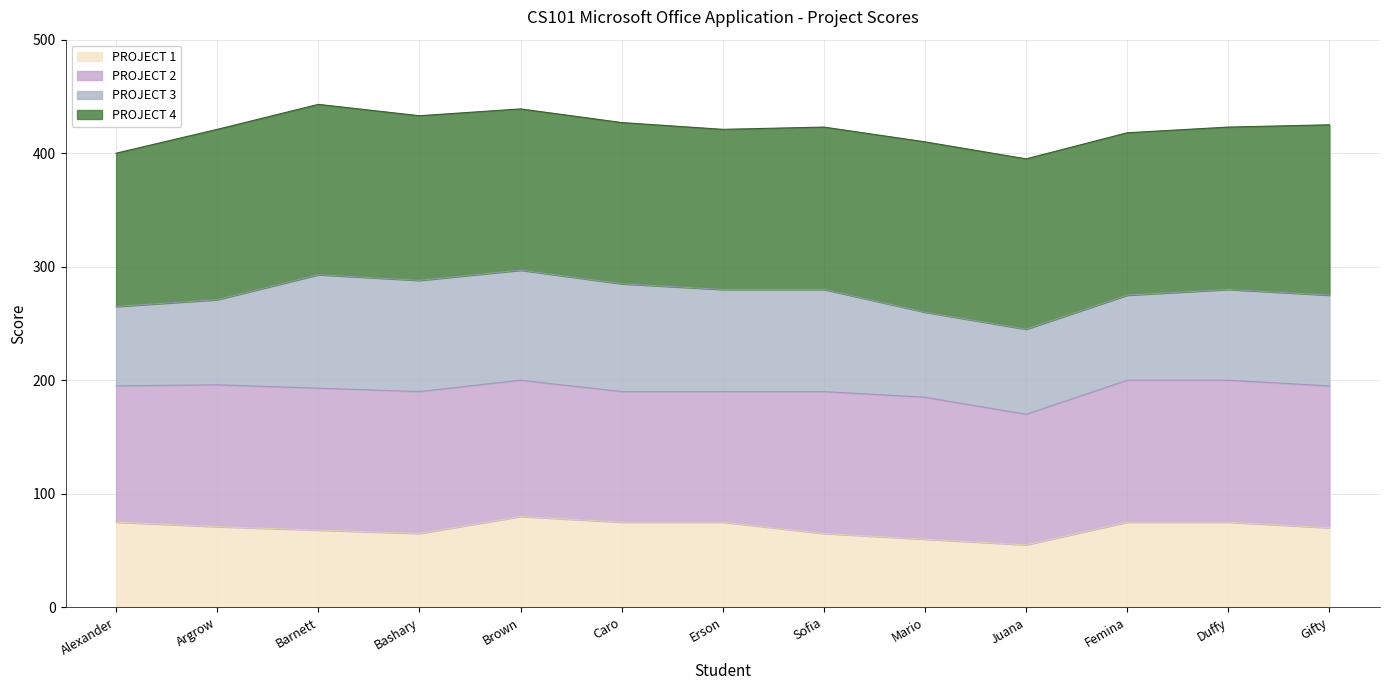

Read the PROJECT 1 value at Femina, to the nearest 10.

80